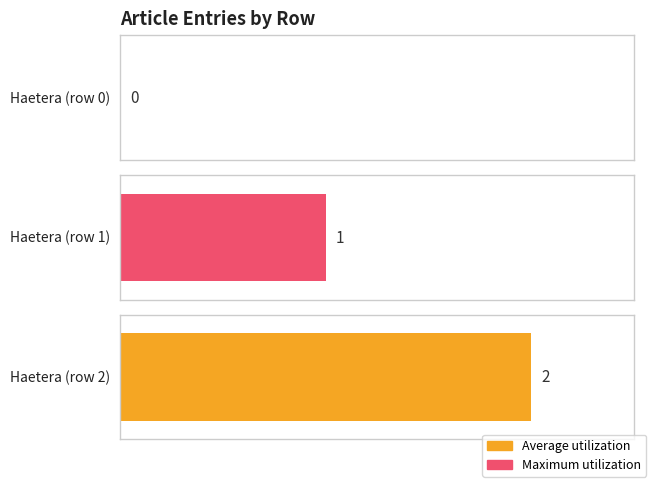

List the labels in order of value, smallest first.

Haetera (row 0), Haetera (row 1), Haetera (row 2)